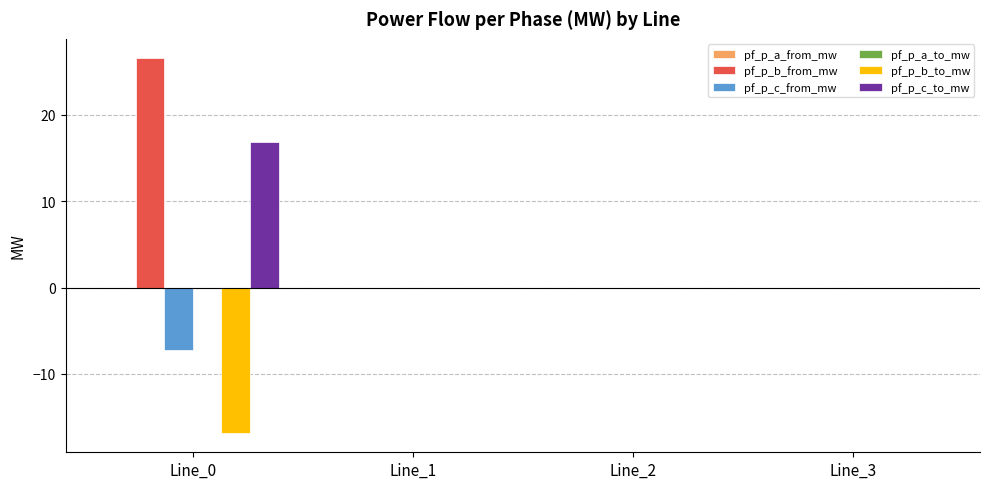

The pf_p_c_to_mw series shows -0.0 at Line_2. True or false?

True